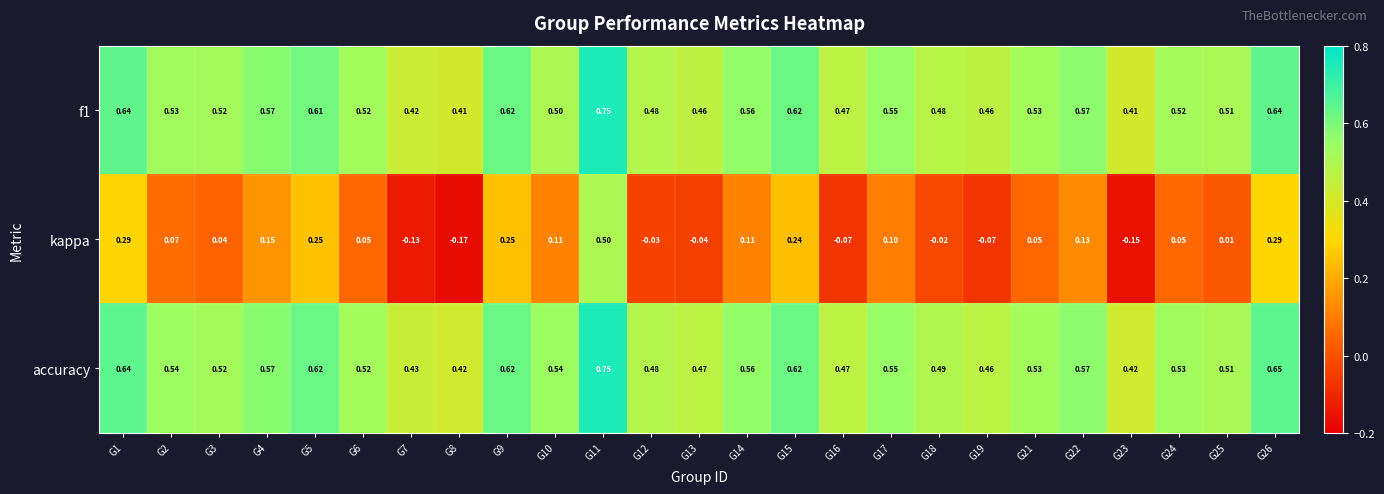

Which series has the widest spread of values?

kappa